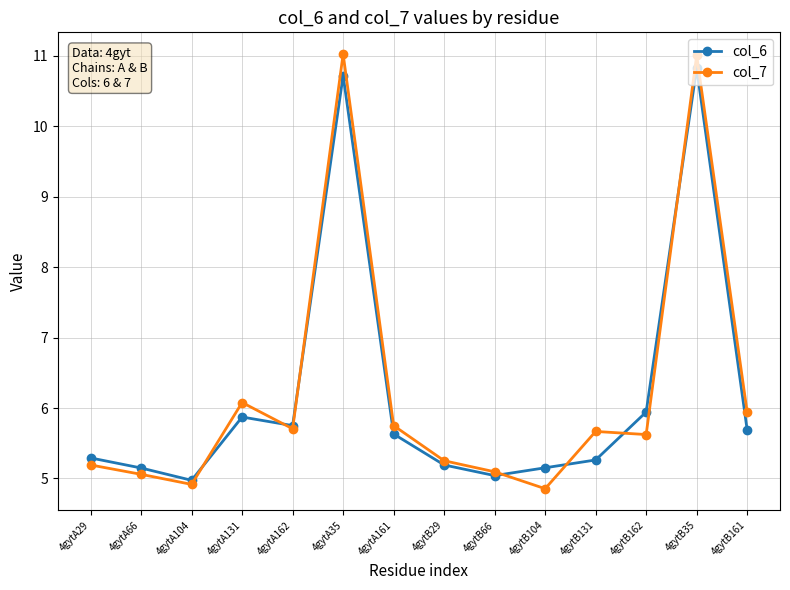

How many values in the col_6 series are below 5?

1